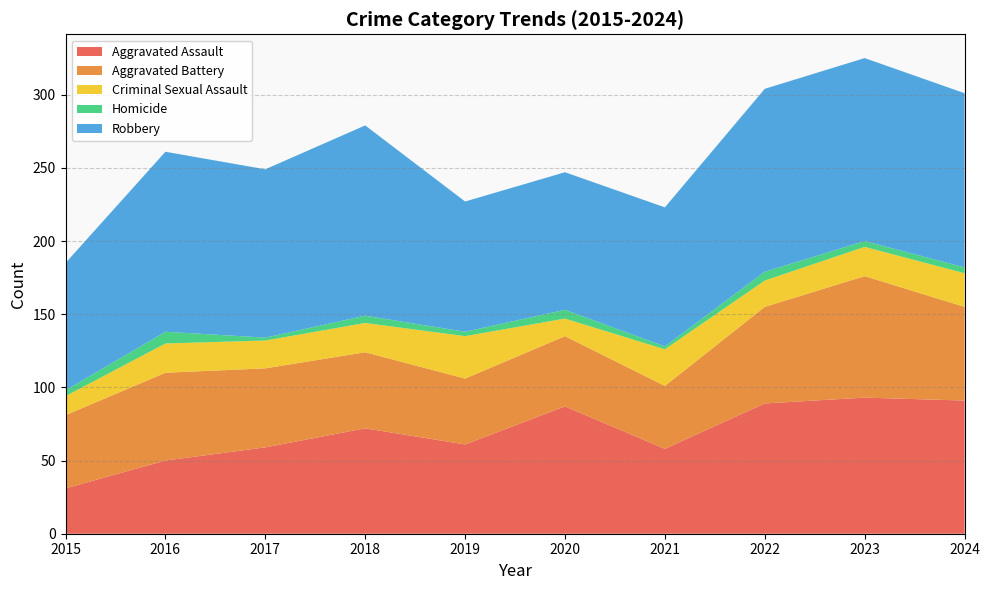

Reading left to right, list all the values displayed in this chart.

Aggravated Assault: 31	50	59	72	61	87	58	89	93	91
Aggravated Battery: 50	60	54	52	45	48	43	66	83	64
Criminal Sexual Assault: 13	20	19	20	29	12	25	18	20	23
Homicide: 4	8	2	5	3	6	2	6	4	4
Robbery: 87	123	115	130	89	94	95	125	125	119